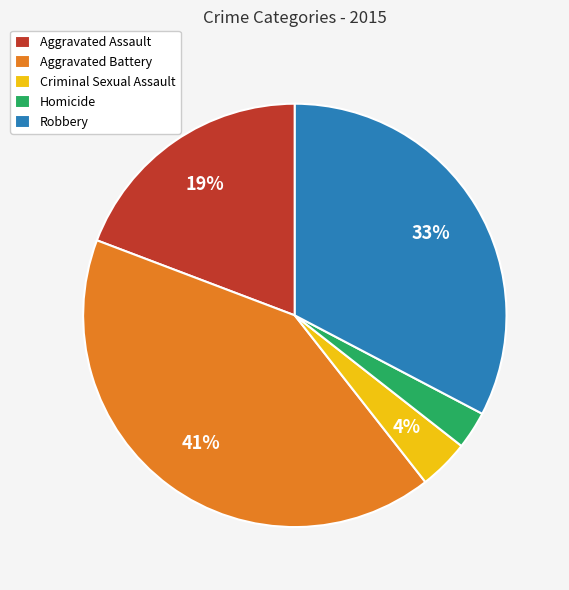

Rank the categories by value from lowest to highest.

Homicide, Criminal Sexual Assault, Aggravated Assault, Robbery, Aggravated Battery